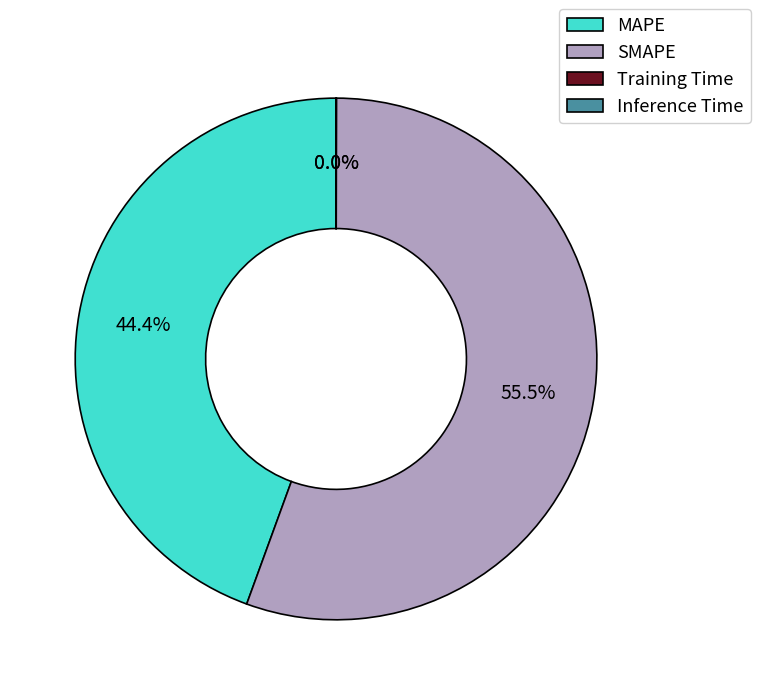

Does any single category account for the majority?

Yes